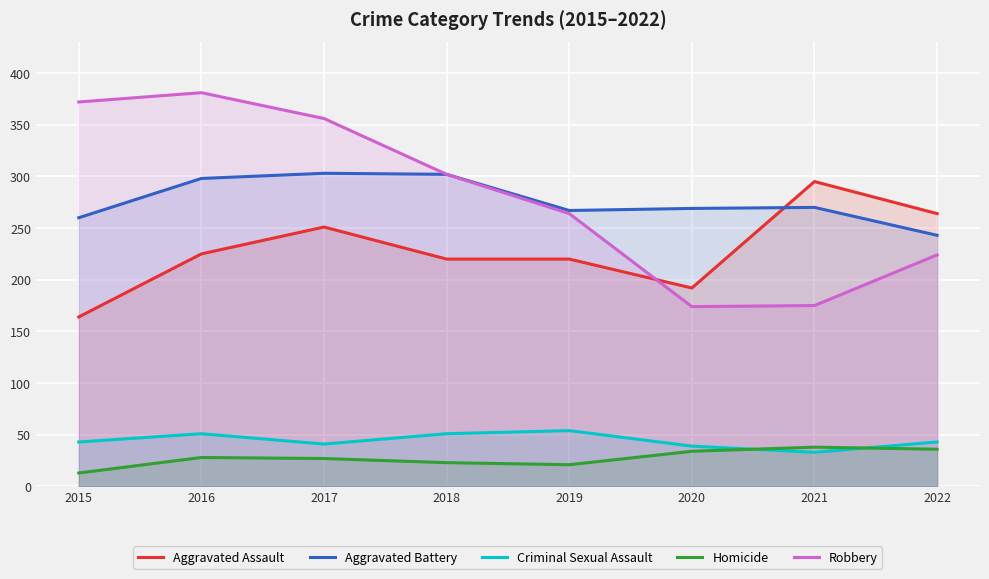

At which category is the sum across all series the highest?

2016